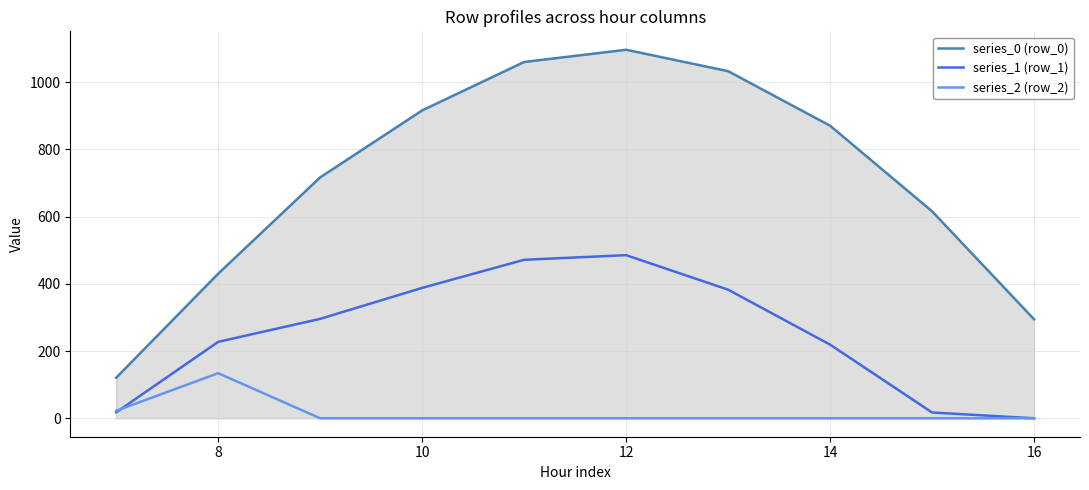

Which series has the largest total across all categories?

series_0 (row_0)